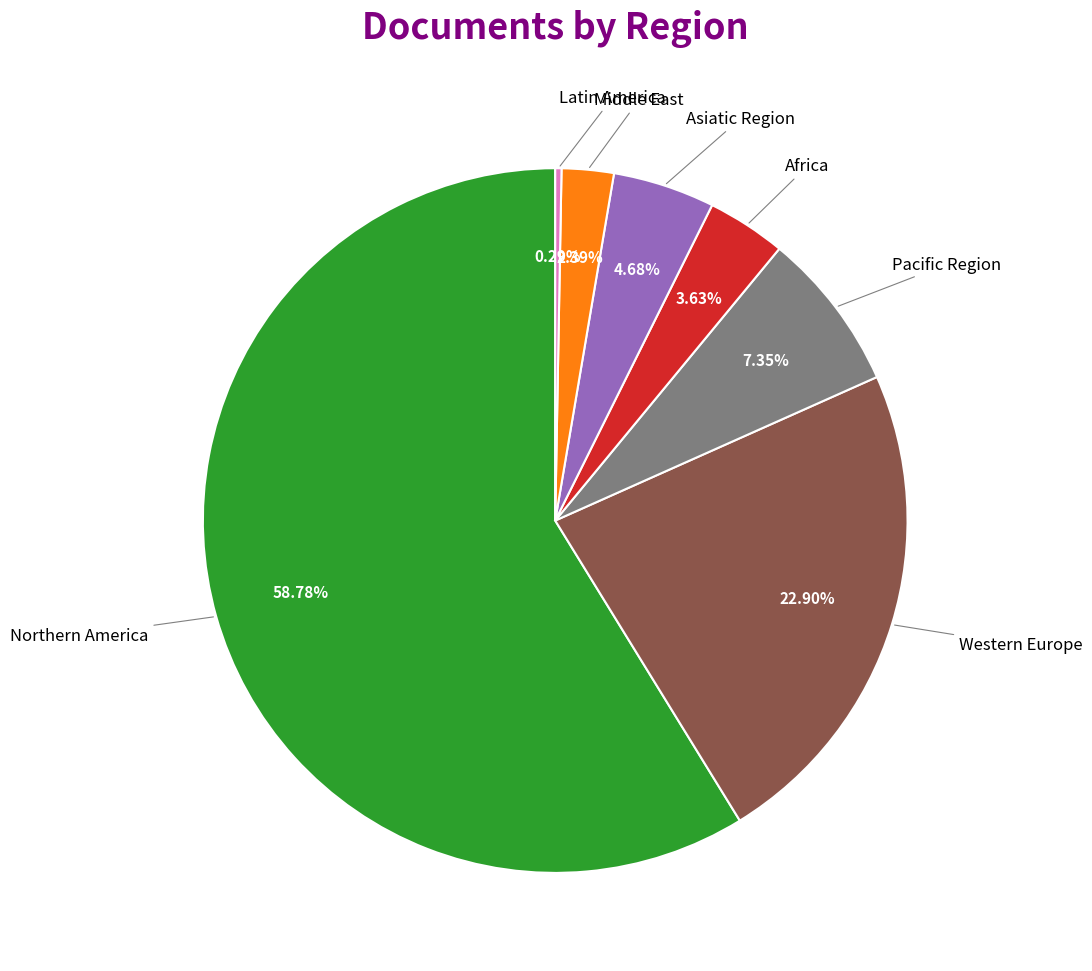

To the nearest percent, what is the difference between the largest and smallest slice percentages?

58%